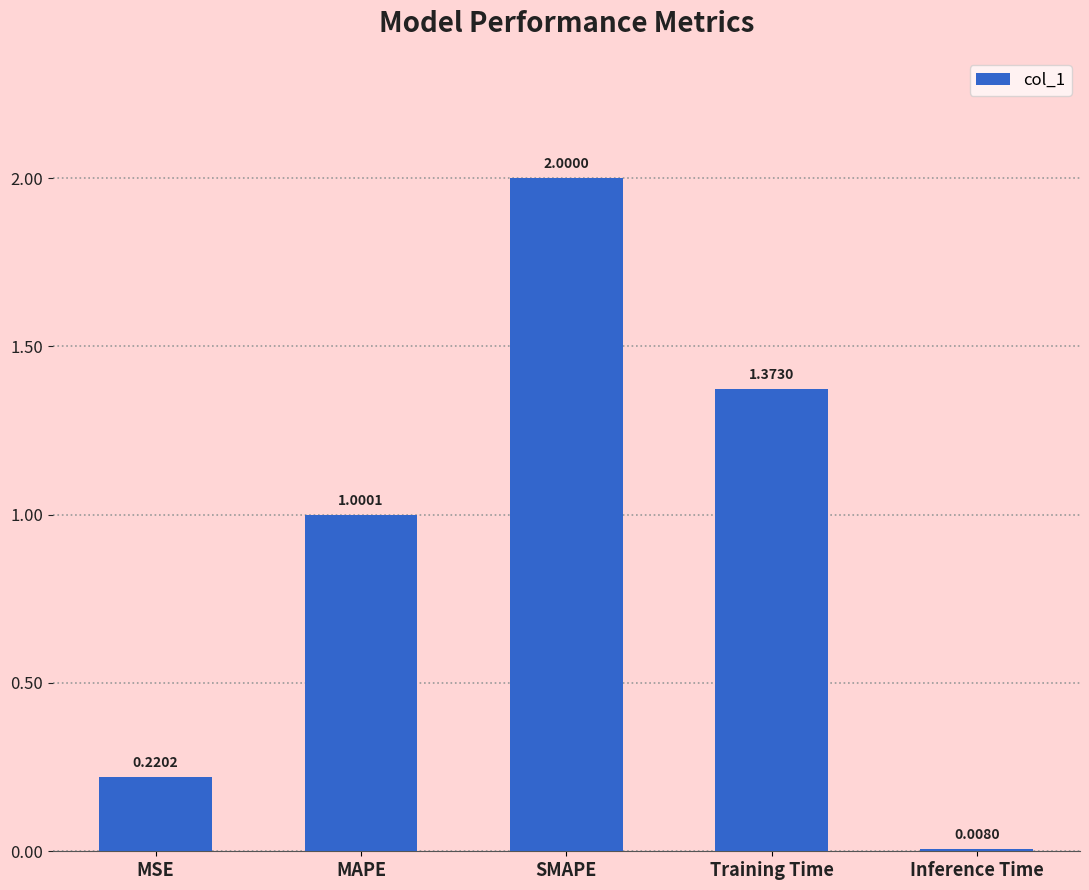

How many data points are less than 1?

2